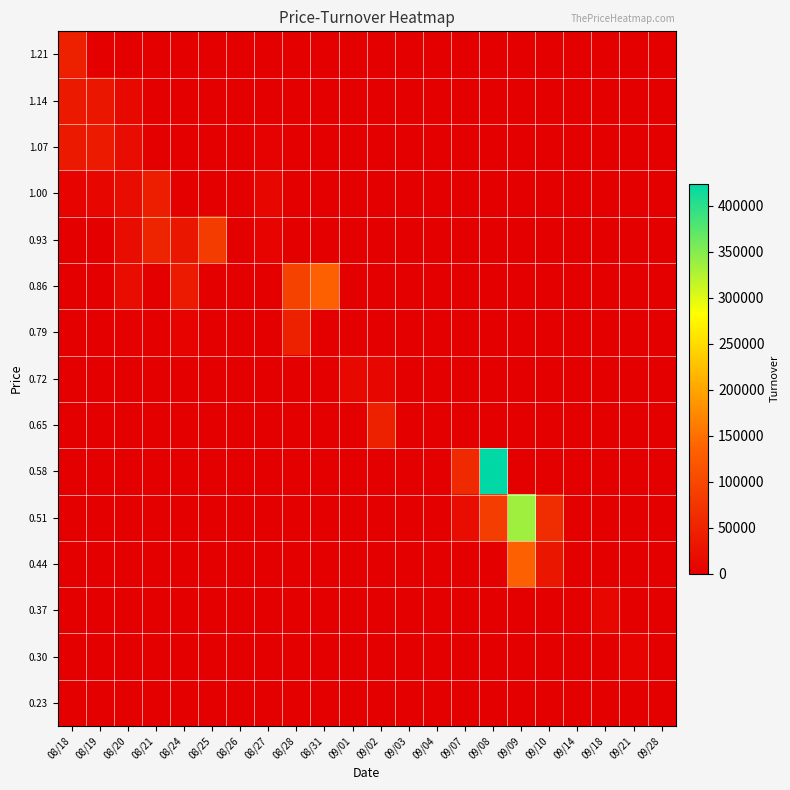

At 09/14, list the series in order from largest to smallest.

0.23, 0.30, 0.37, 0.44, 0.51, 0.58, 0.65, 0.72, 0.79, 0.86, 0.93, 1.00, 1.07, 1.14, 1.21